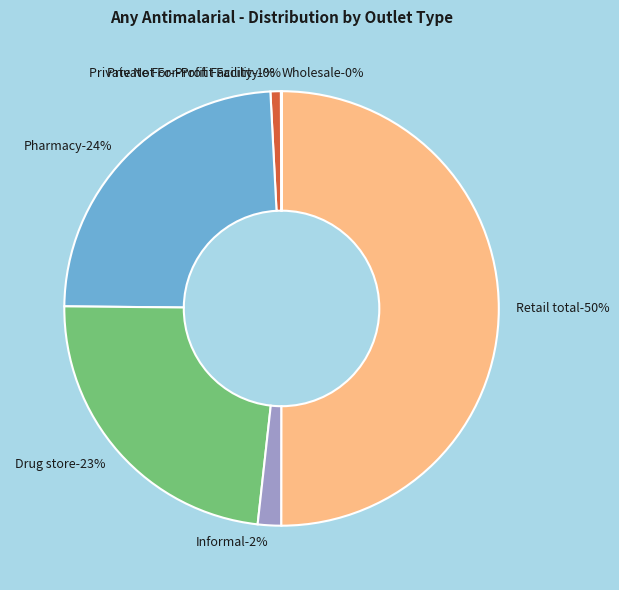

Between Wholesale and Retail total, which is larger?

Retail total